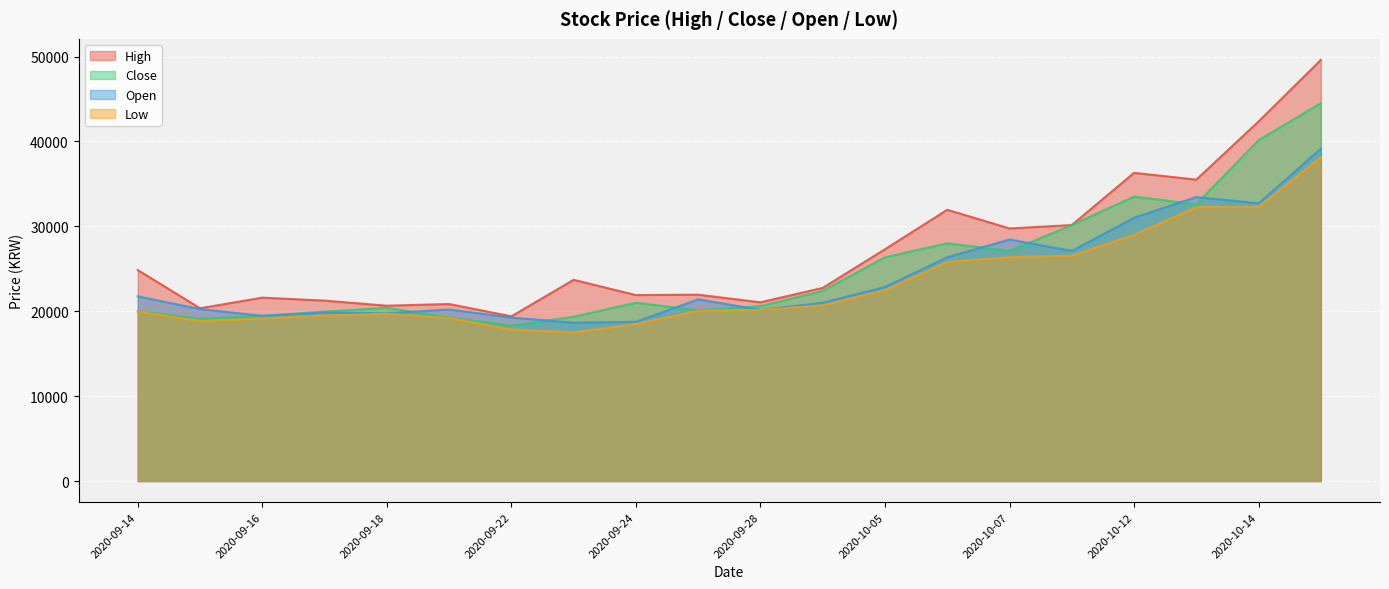

At 2020-09-21, list the series in order from largest to smallest.

High, Open, Close, Low